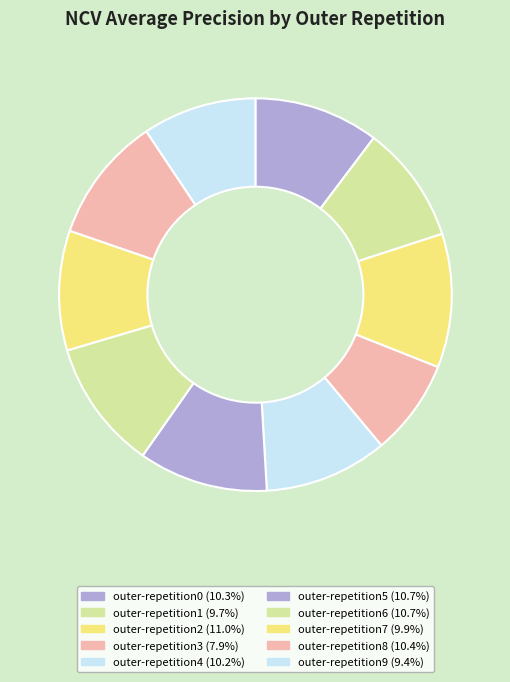

What percentage is the outer-repetition5 slice, to the nearest percent?

11%